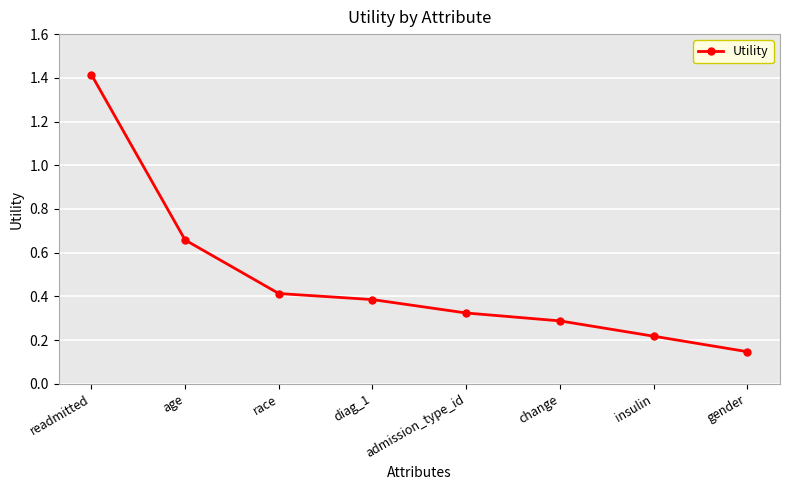

What is the greatest value displayed?

1.4